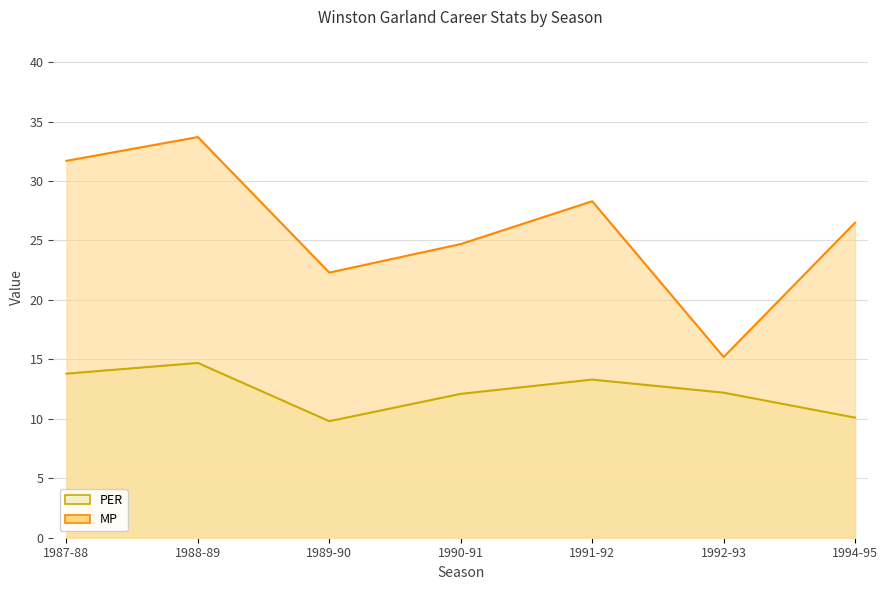

Reading left to right, transcribe all the data shown in this chart.

PER: 1987-88=13.8	1988-89=14.7	1989-90=9.8	1990-91=12.1	1991-92=13.3	1992-93=12.2	1994-95=10.1
MP: 1987-88=31.7	1988-89=33.7	1989-90=22.3	1990-91=24.7	1991-92=28.3	1992-93=15.2	1994-95=26.5